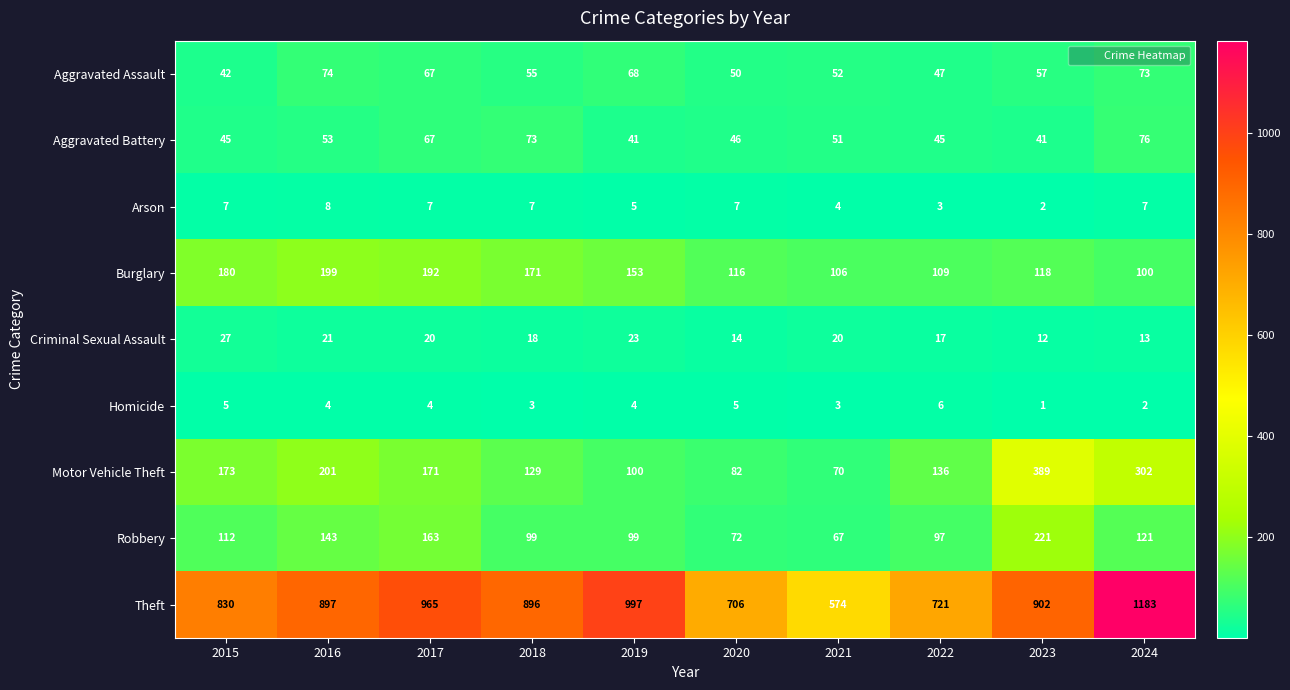

What value does the Aggravated Assault series have at 2017?

67